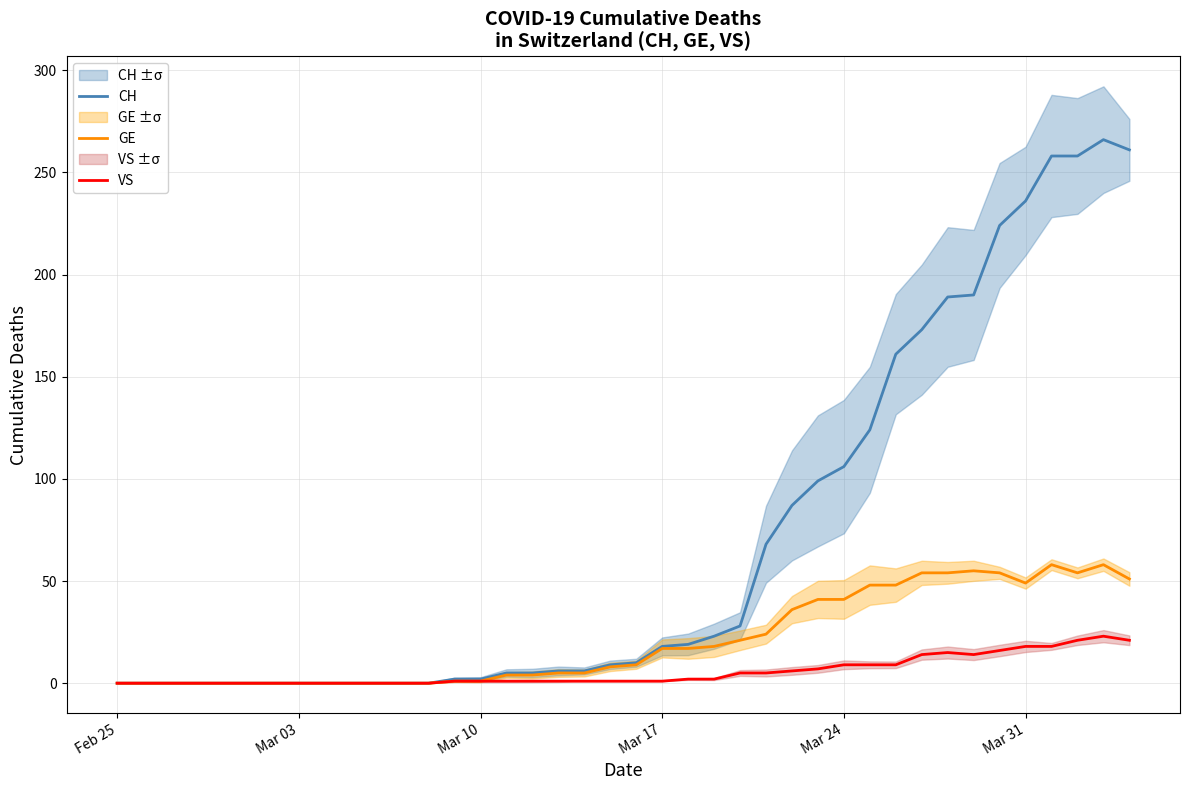

True or false: CH and GE intersect in this chart.

False